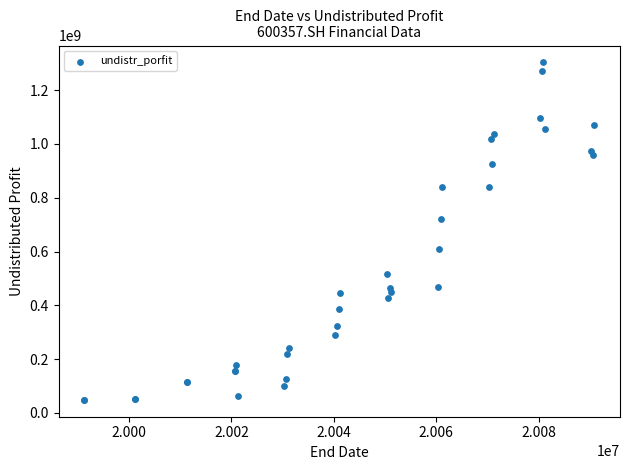

What Y value in the scatter plot is closest to 675869063?

721129146.5